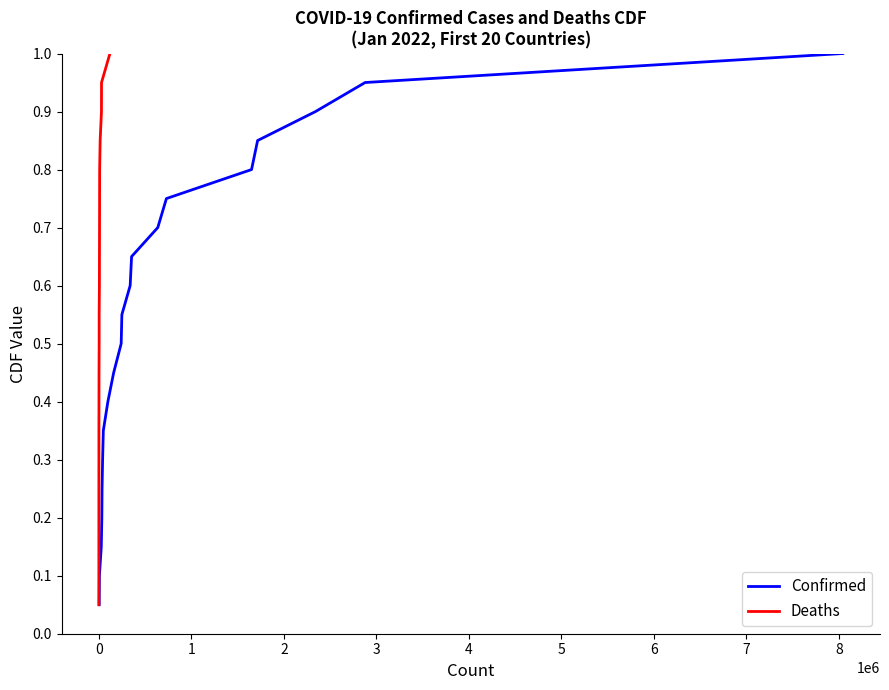

True or false: Deaths and Confirmed intersect in this chart.

False